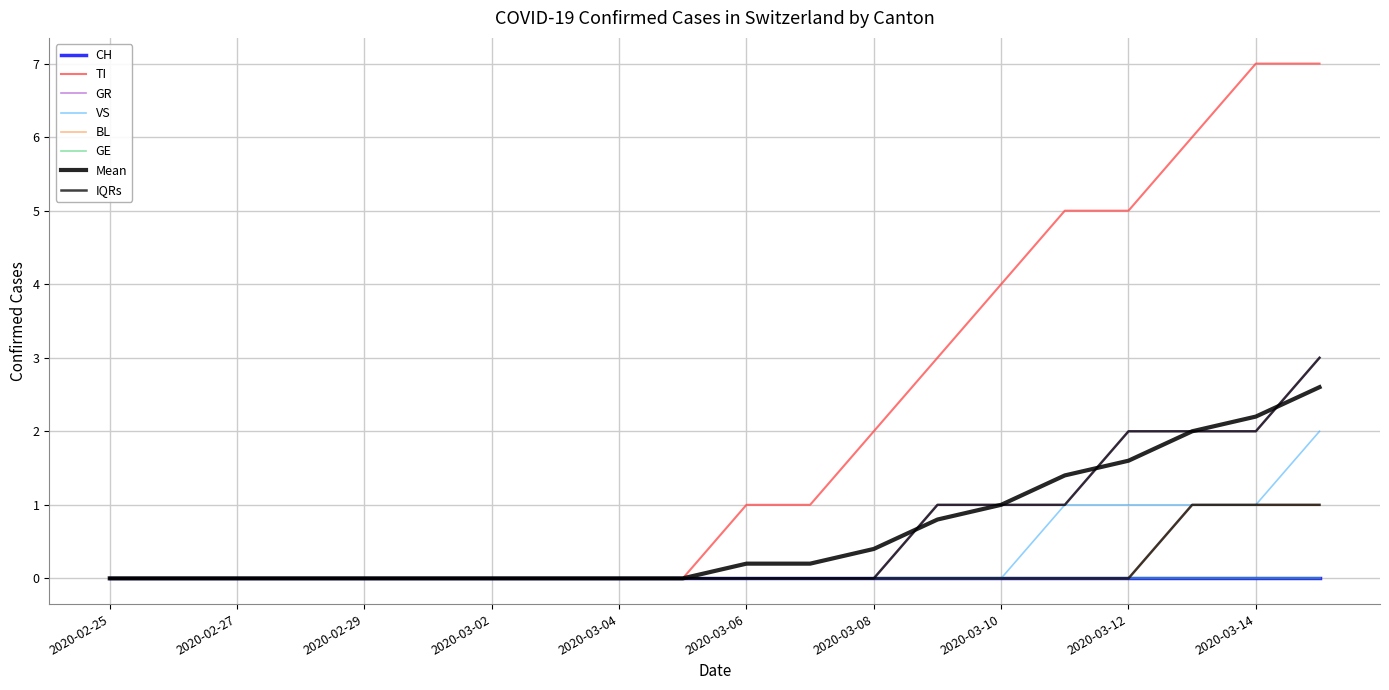

Does the chart display data point markers on the line(s)?

No